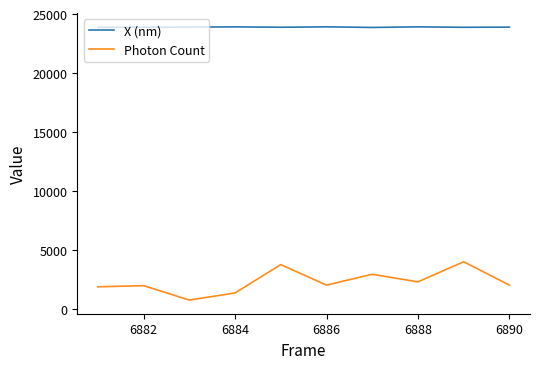

True or false: X (nm) and Photon Count intersect in this chart.

False